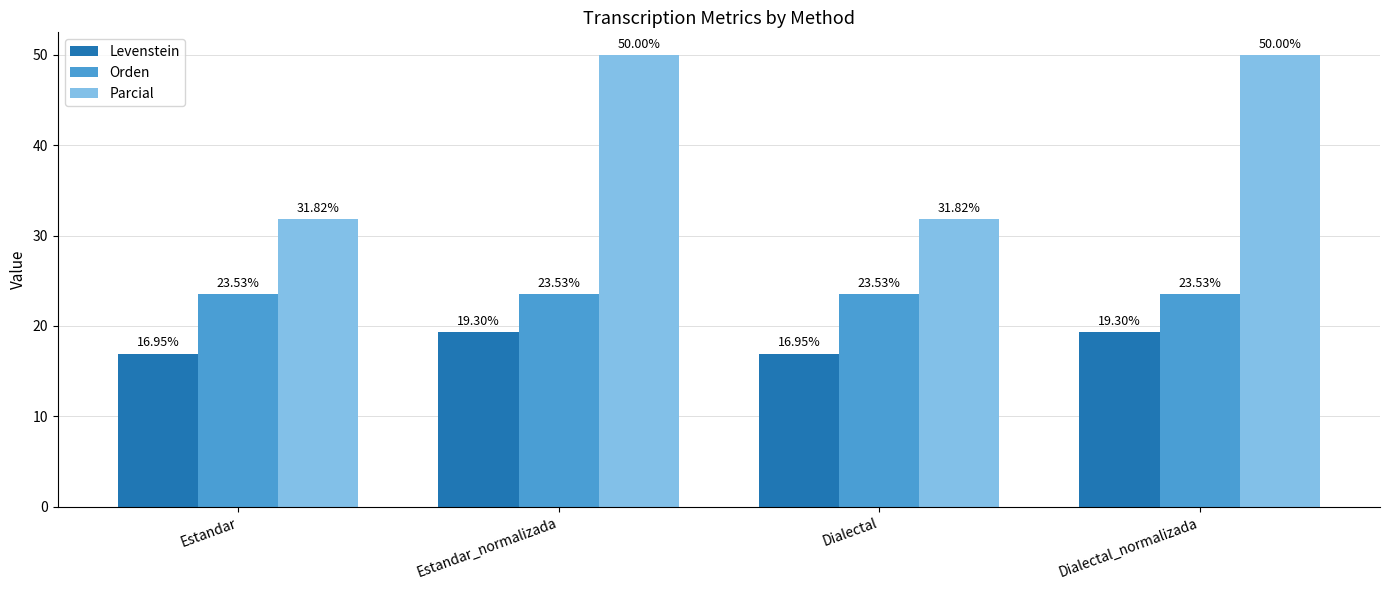

What is the difference between the maximum and minimum values in the Parcial series?

18.2